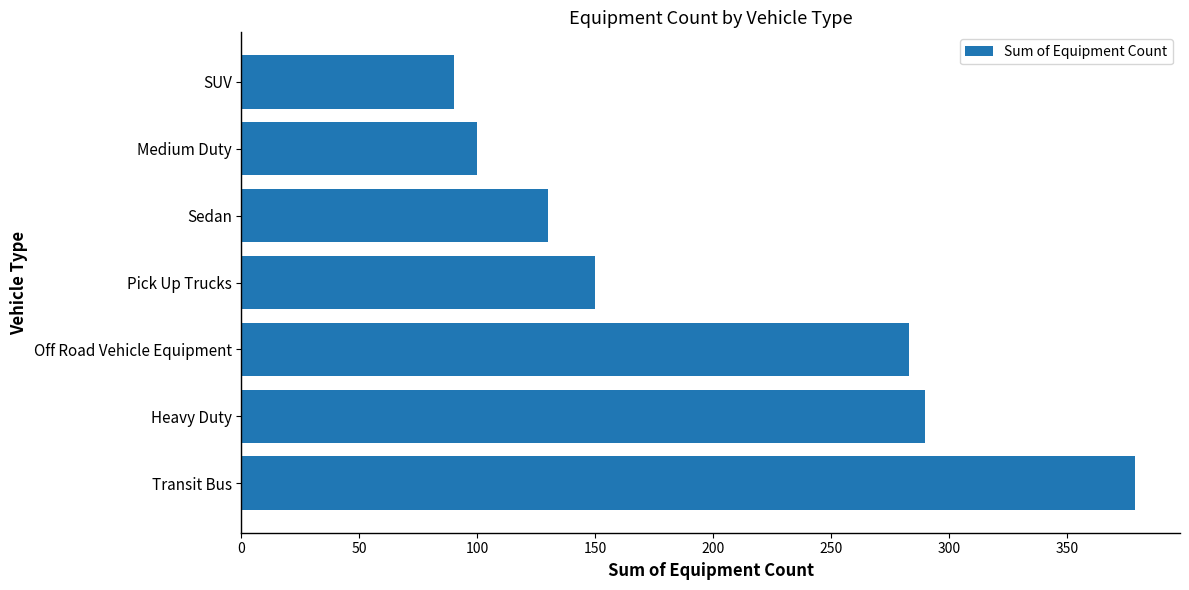

Reading bottom to top, transcribe all the data shown in this chart.

379	290	283	150	130	100	90